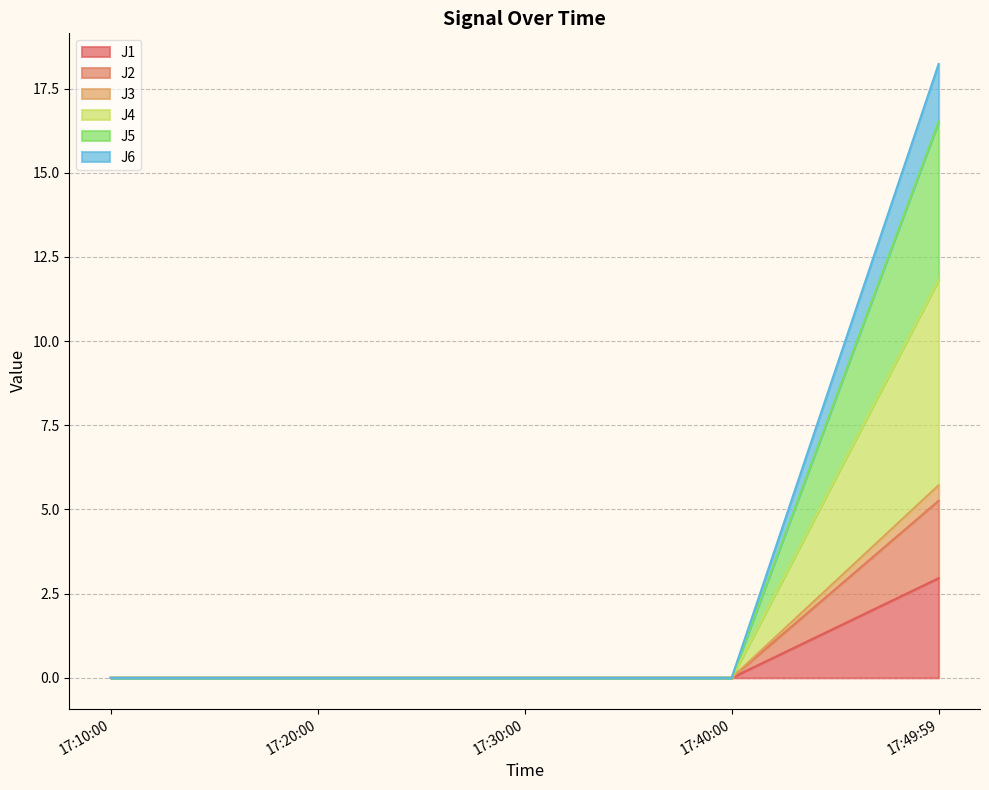

What are all the series names shown in the legend?

J1, J2, J3, J4, J5, J6